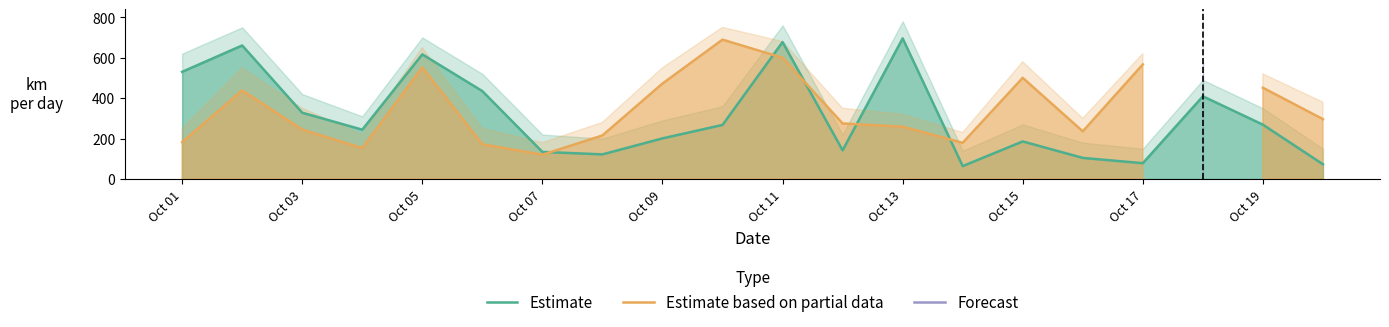

What is the minimum value for Estimate?

64.0